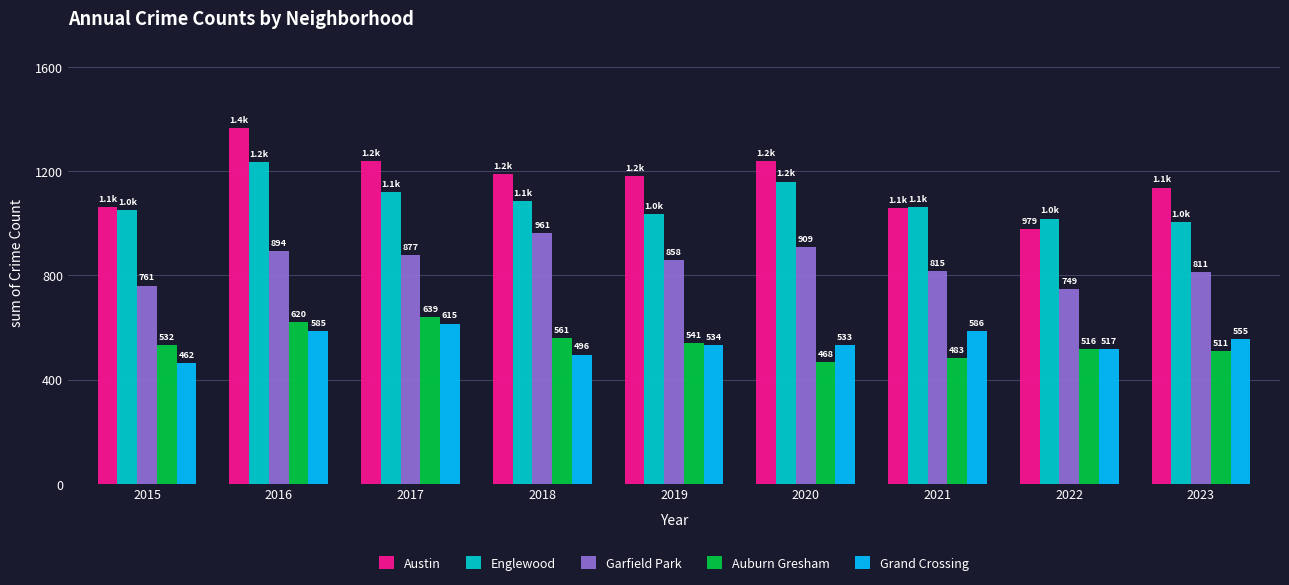

The value of Englewood at 2016 is 1623. True or false?

False